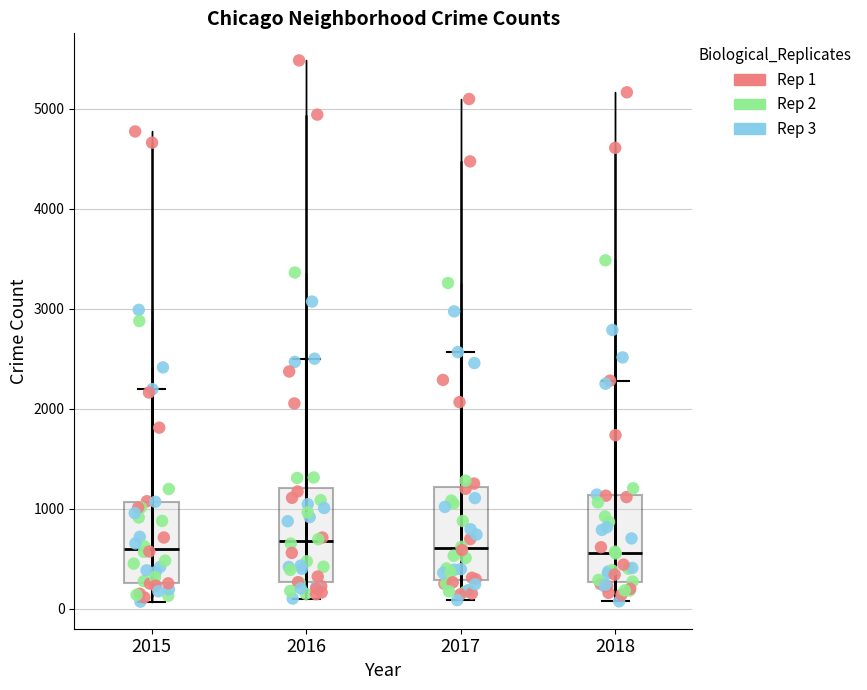

Where does the median line of the box at x = 2015 sit on the y-axis? The values are not printed on the chart, so give them approximately, as read against the axis.

600